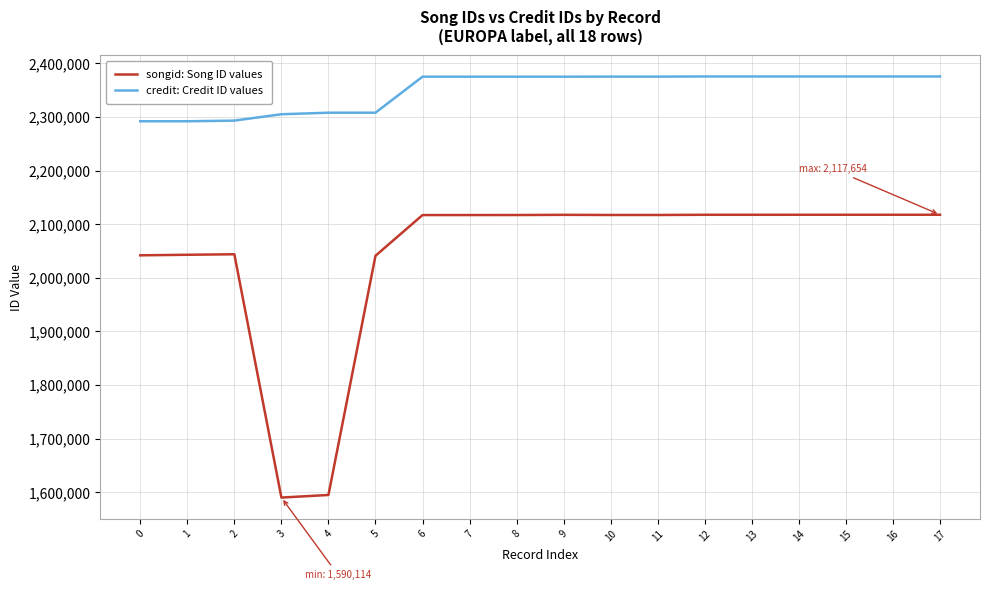

What is the minimum value shown in the chart?

1590114